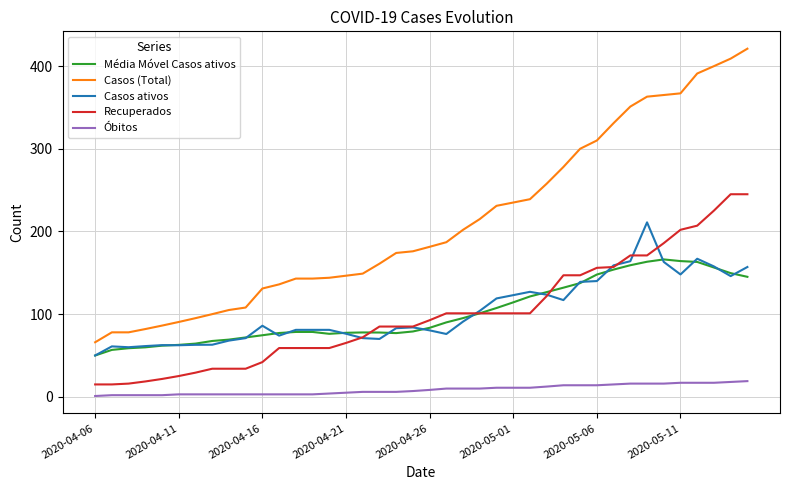

What is the maximum value shown in the chart?

421.0